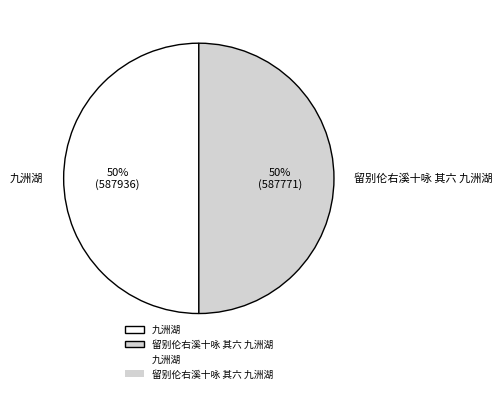

Do 九洲湖 and 留别伦右溪十咏 其六 九洲湖 together represent more than half of the pie?

Yes